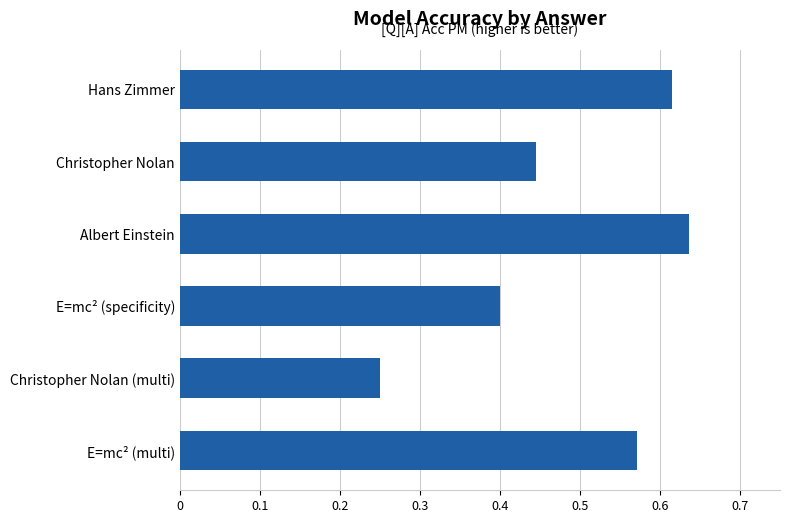

The value at Christopher Nolan is 0.8. True or false?

False